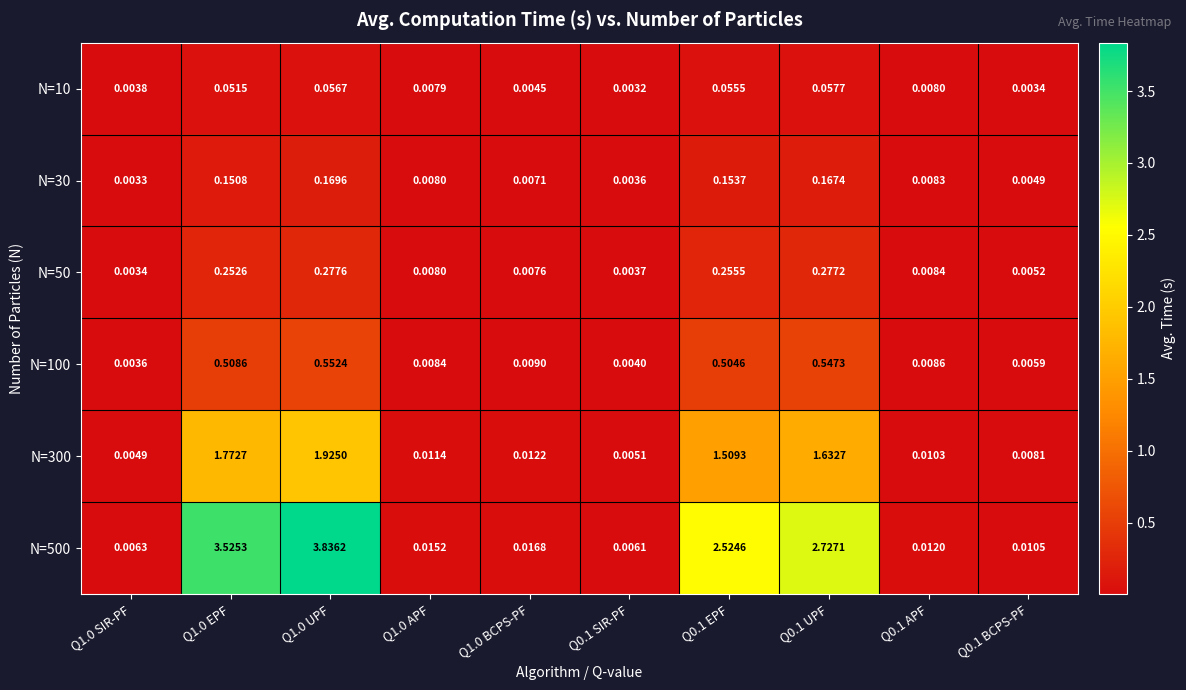

Is the value of N=100 at Q1.0 BCPS-PF greater than the value of N=10 at Q0.1 SIR-PF?

Yes